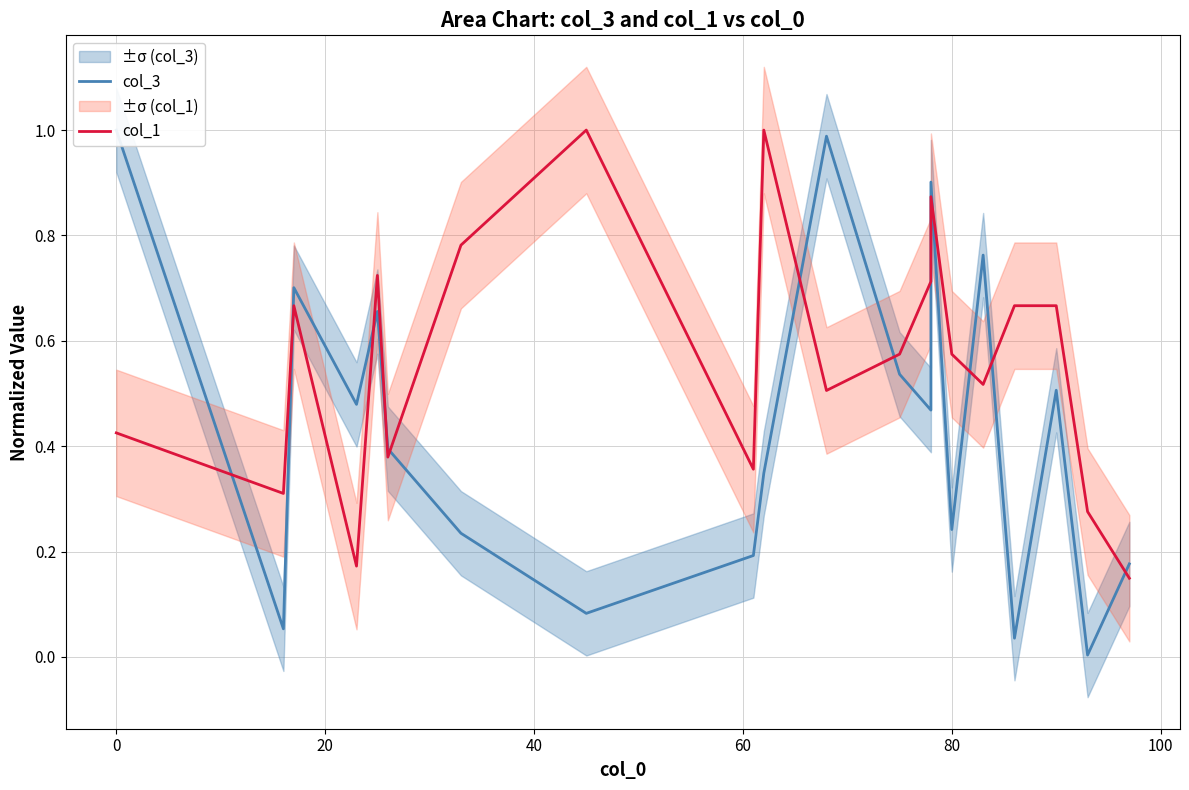

What are all the series names shown in the legend?

col_3, col_1